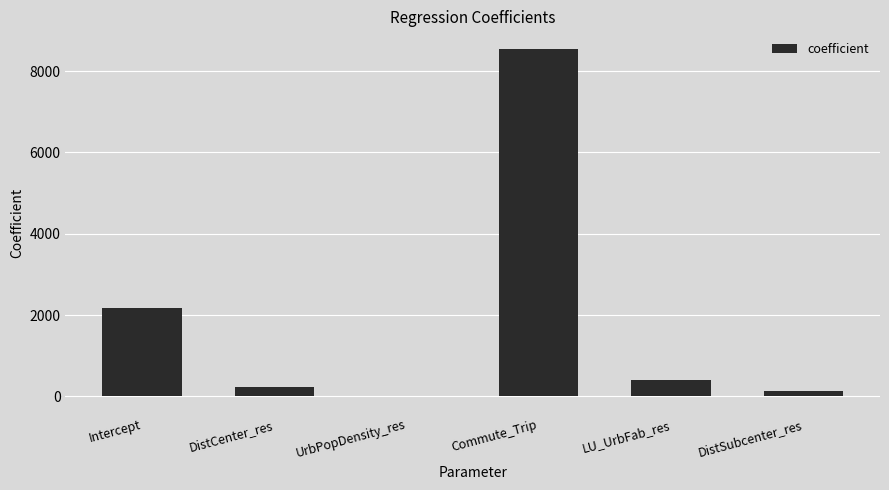

What is the greatest value displayed?

8553.3